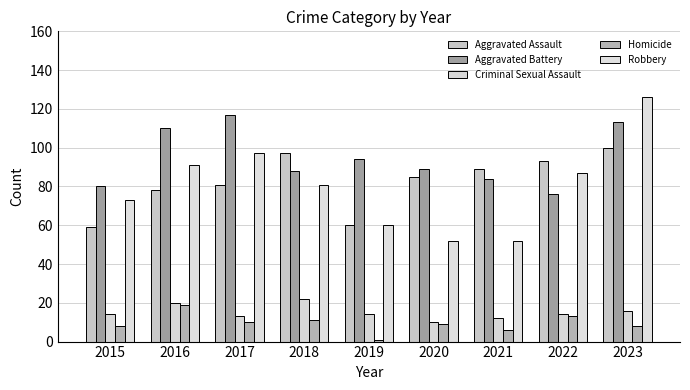

At which label is Aggravated Assault closest to 79?

2016